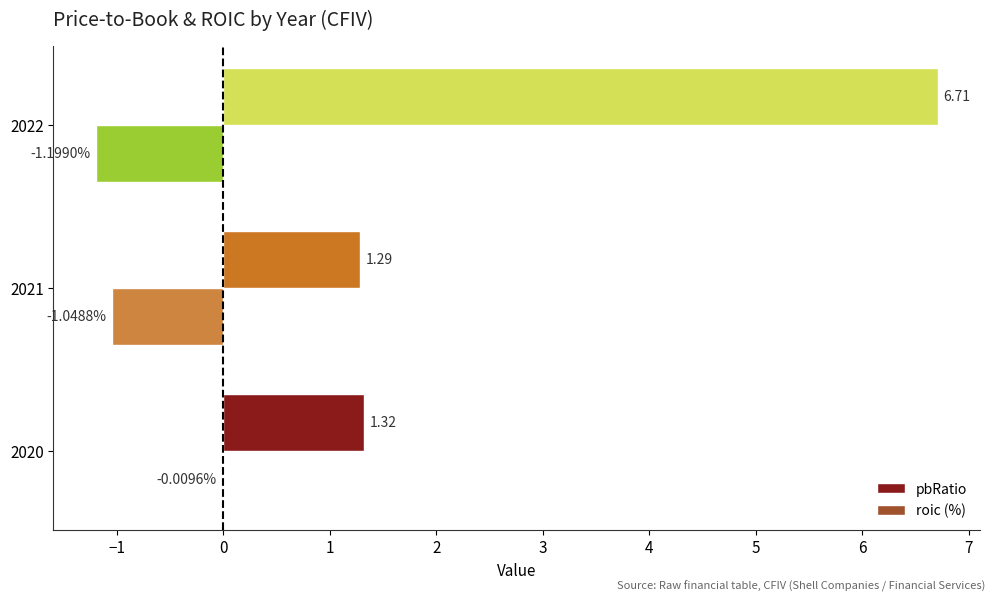

Which series changed the most between 2020 and 2022?

pbRatio